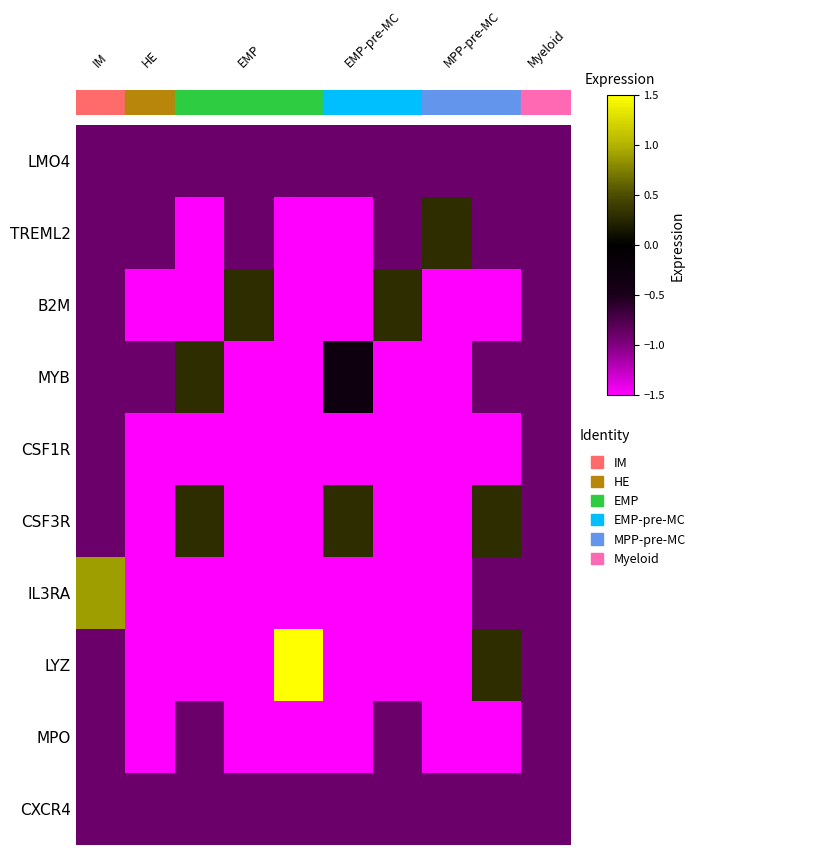

How many series are shown in this chart?

10